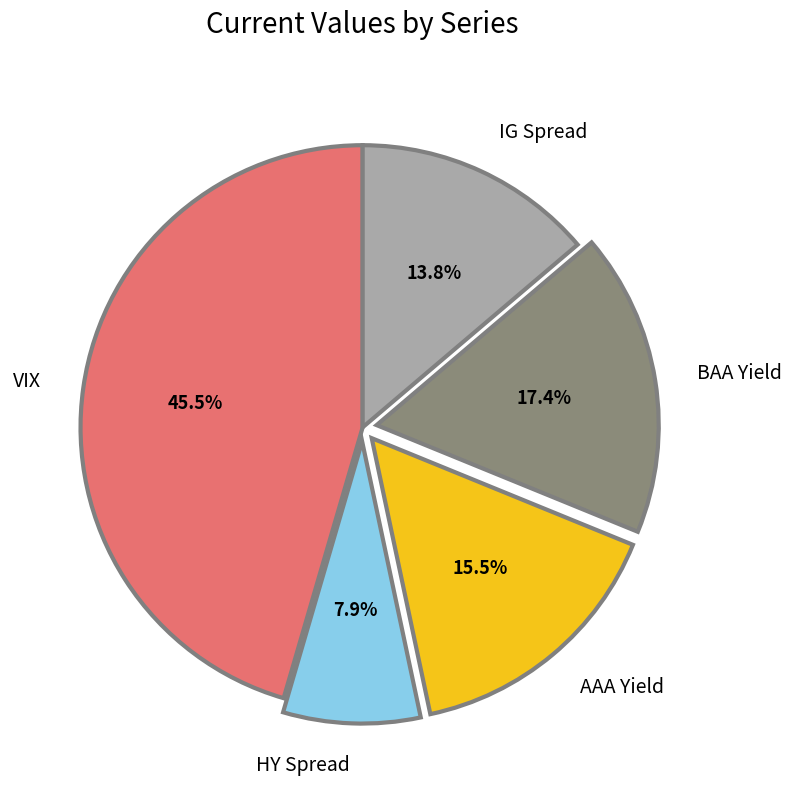

How many segments does this pie chart have?

5